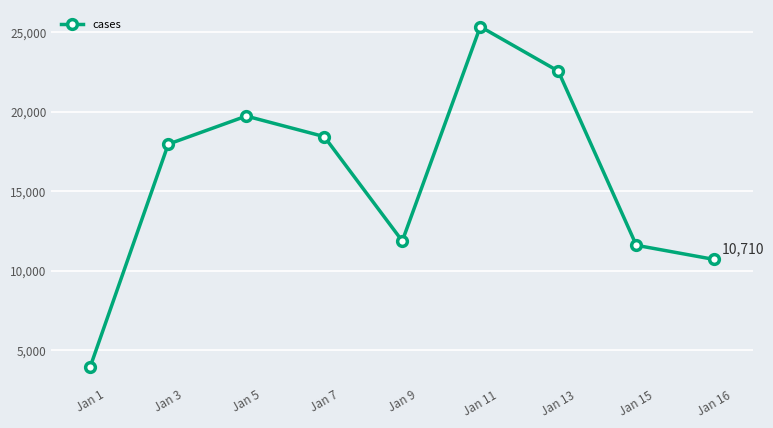

What is the value of the 4th point from the left?

18423